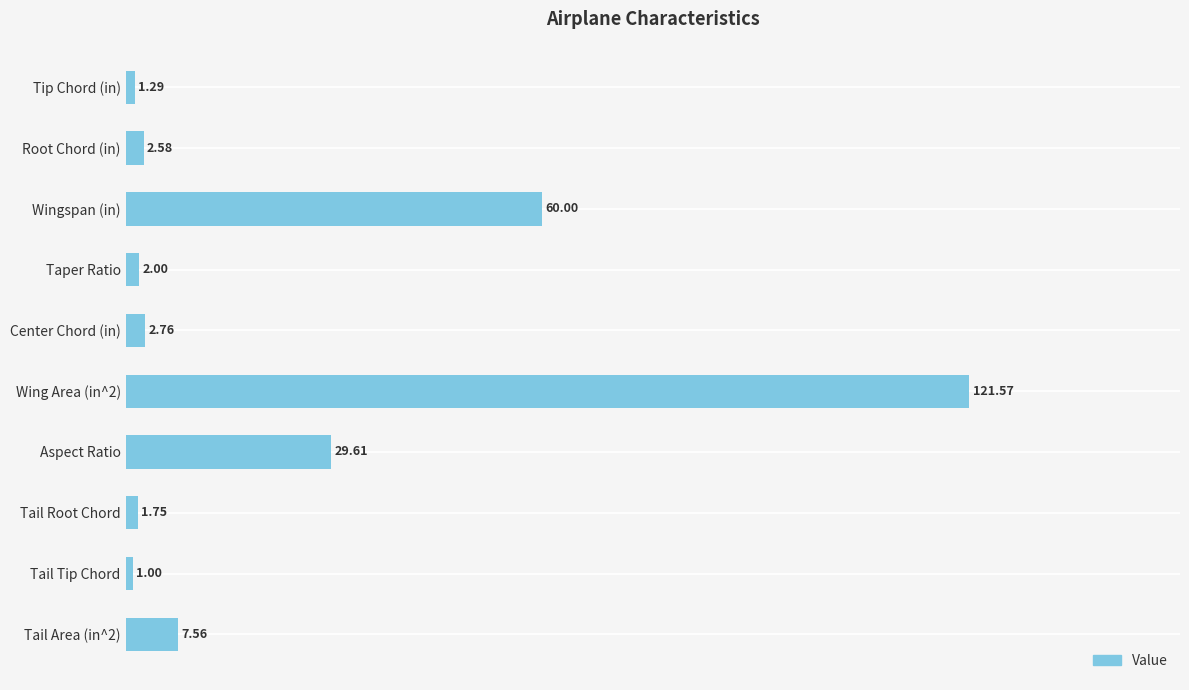

What is the label of the 3rd bar from the bottom?

Tail Root Chord